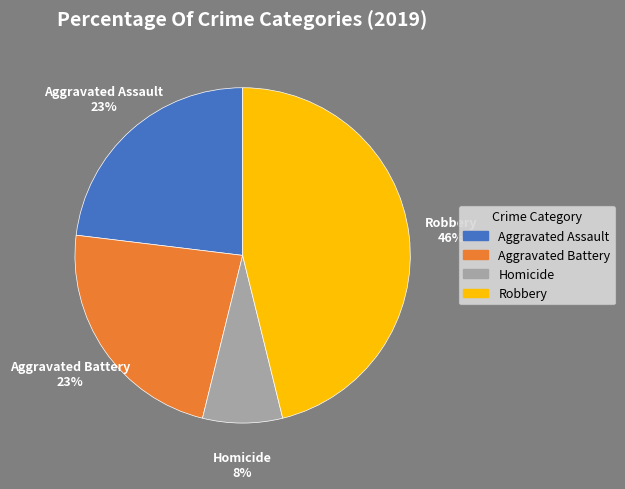

Is there a majority slice in this chart?

No